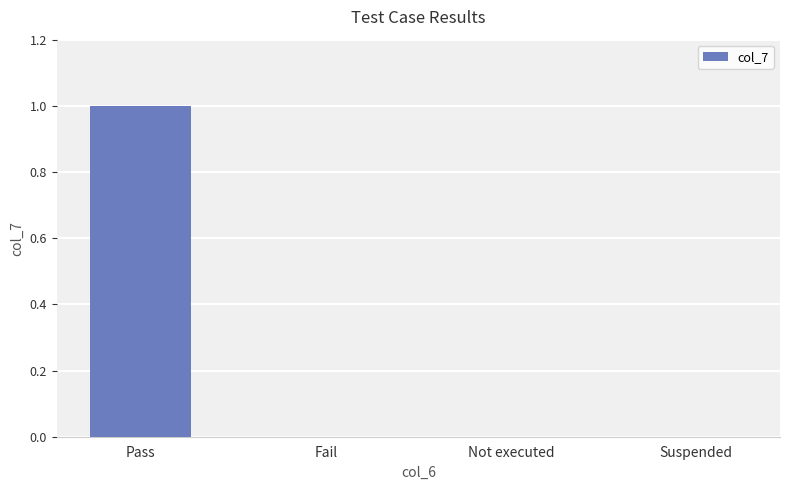

The chart shows a value of 0 at Suspended. True or false?

True